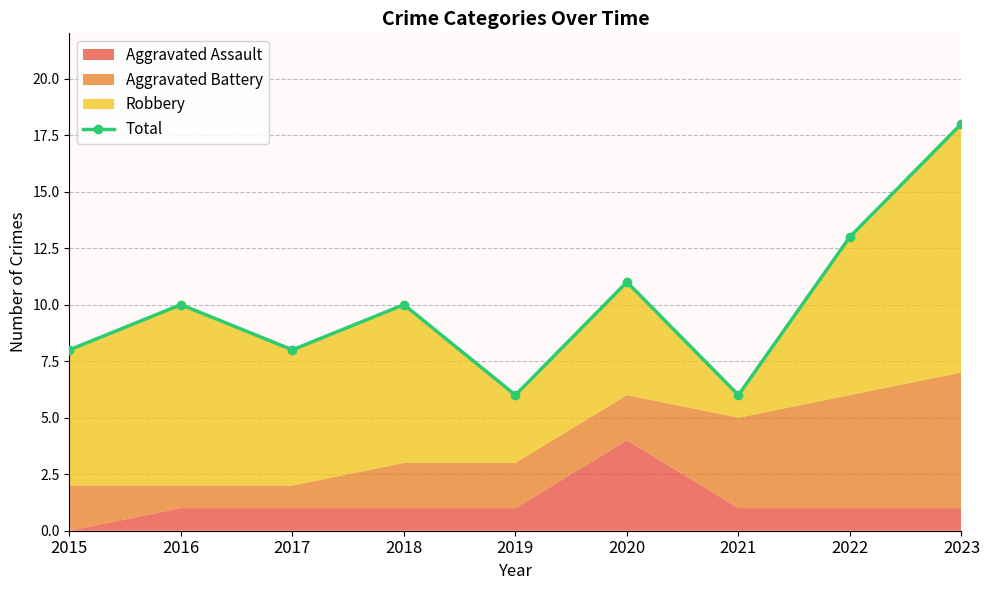

Which category has the highest value across all series?

2023